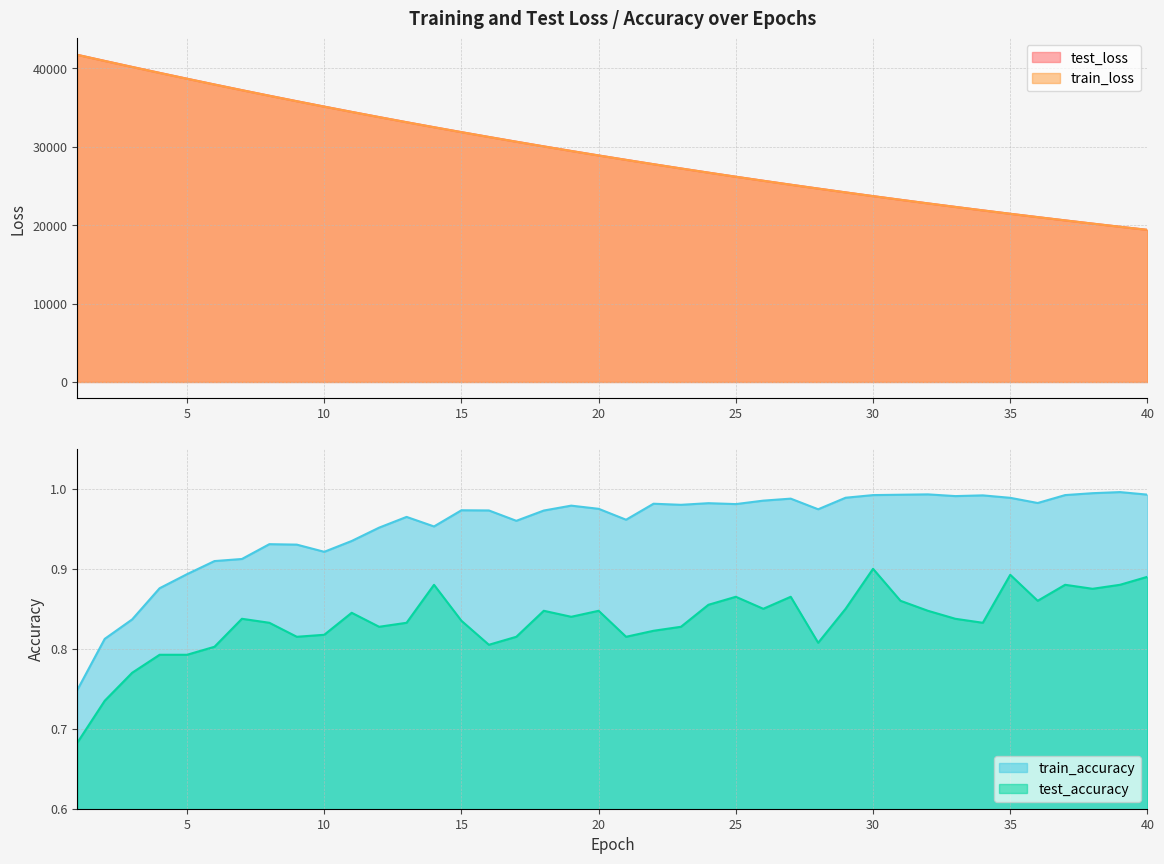

True or false: train_accuracy has a value of 1.0 at 17.

True